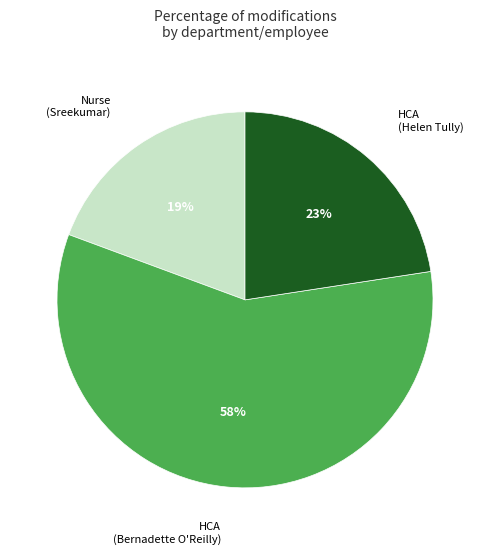

Between Nurse (Sreekumar) and HCA (Bernadette O'Reilly), which is larger?

HCA (Bernadette O'Reilly)